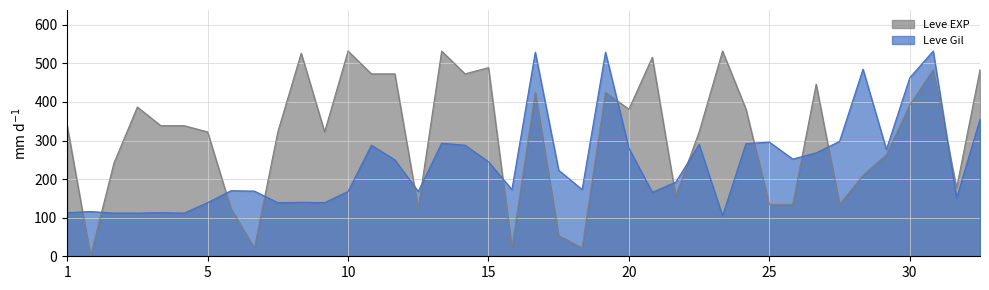

Which series has the largest total across all categories?

Leve EXP